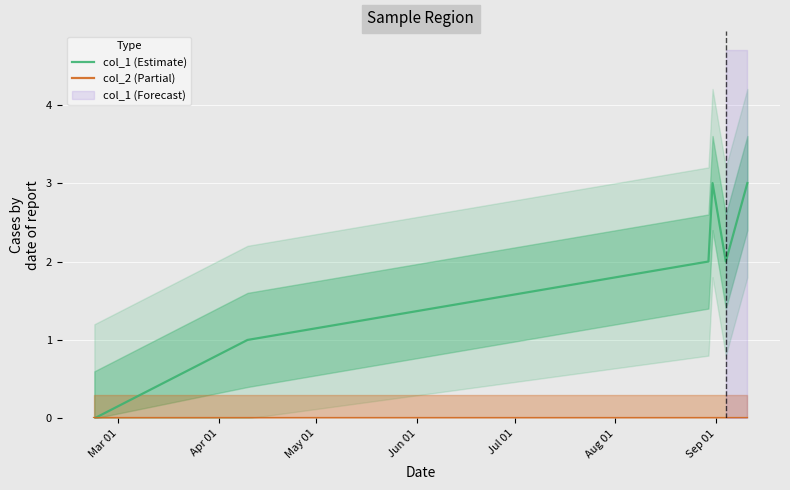

How many col_1 (Estimate) values are between 1 and 3?

5